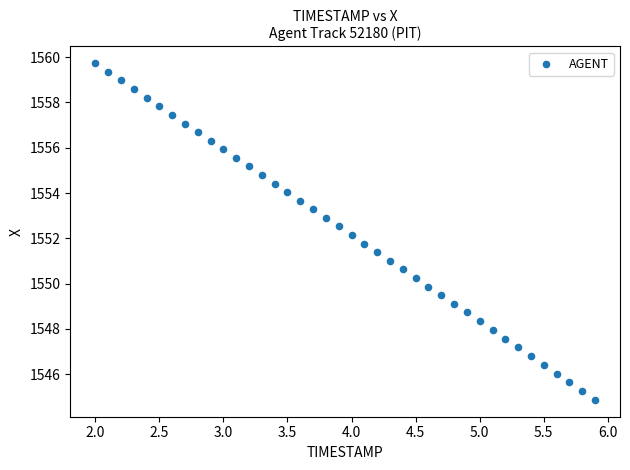

What is the range of X values (max minus min)?

3.9